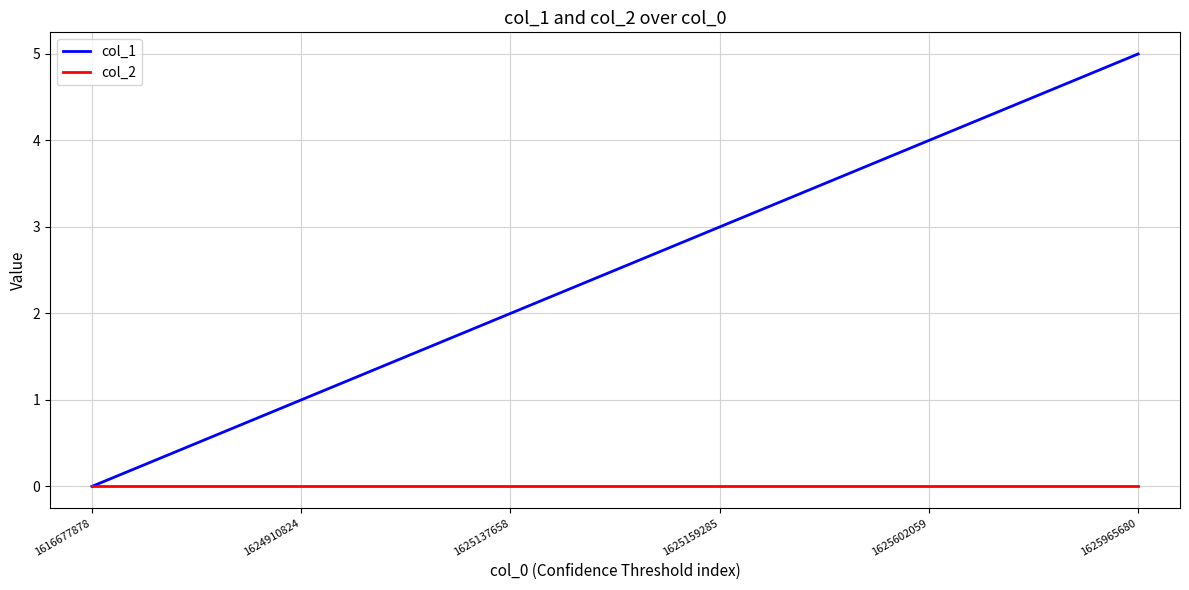

The value of col_1 at 1625602059 is 1. True or false?

False